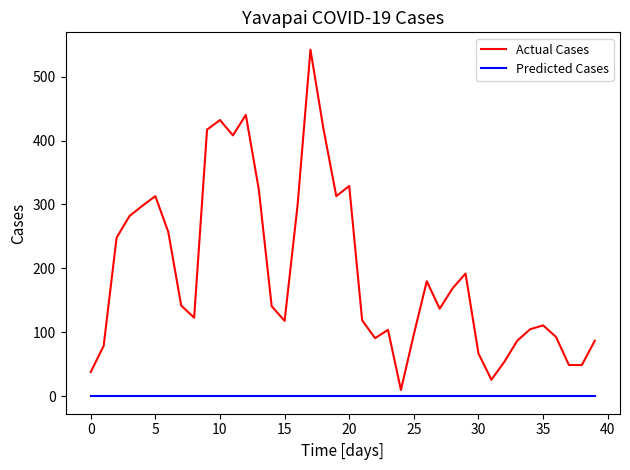

What is the maximum value for Actual Cases?

542